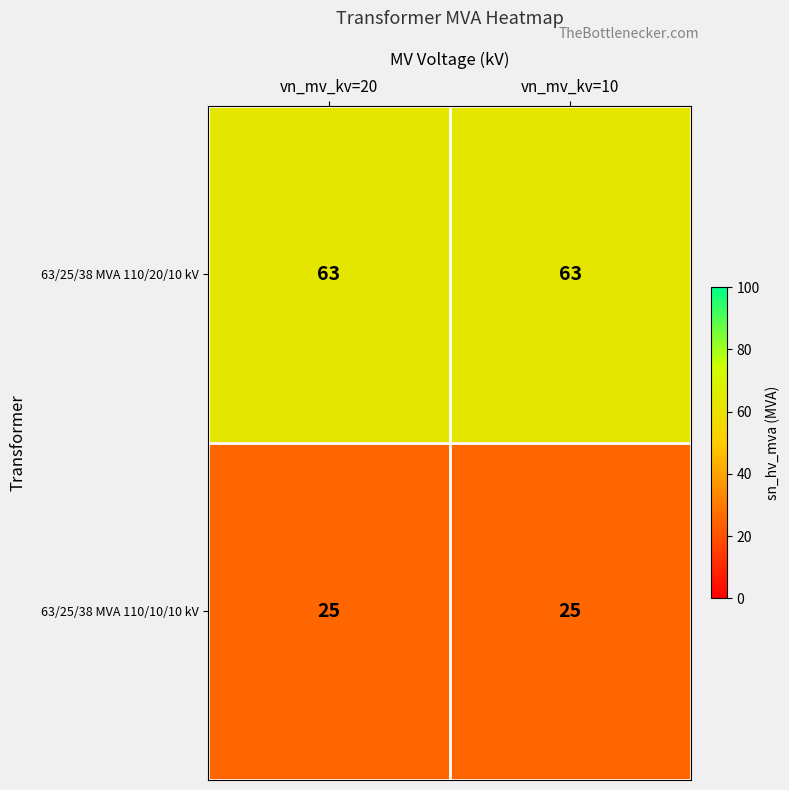

What is the spread (max minus min) of values at vn_mv_kv=20?

38